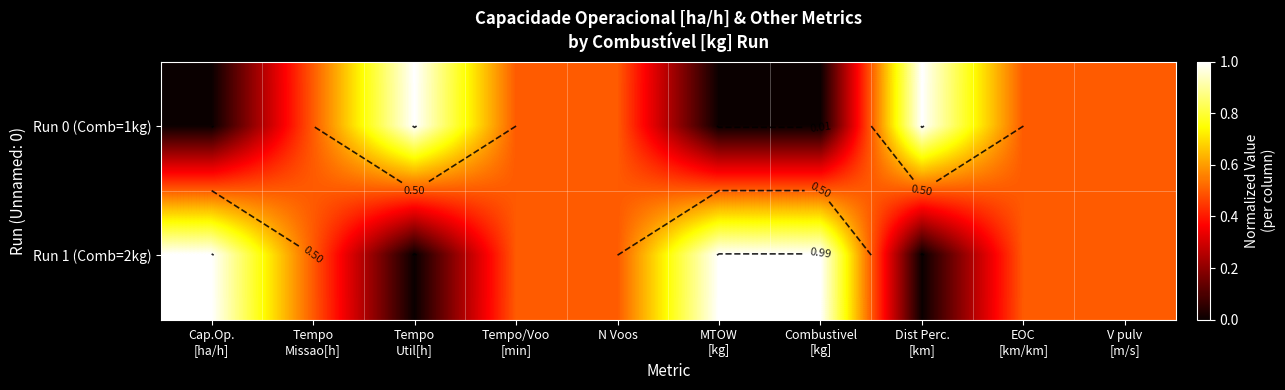

The Run 1 (Comb=2kg) series shows 0.5 at N Voos. True or false?

True